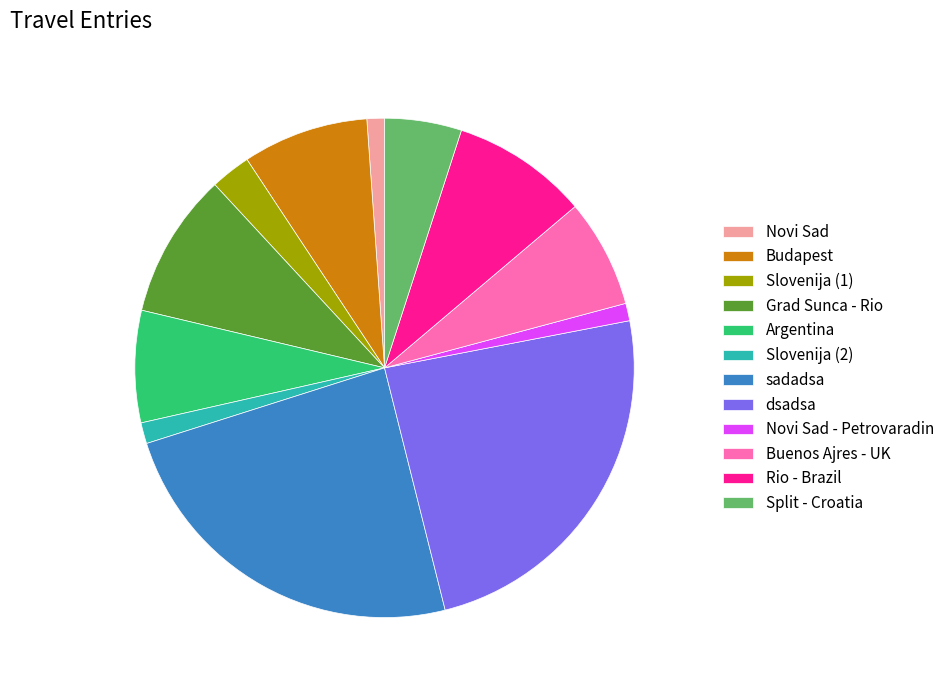

Is there any slice that represents more than half of the pie?

No